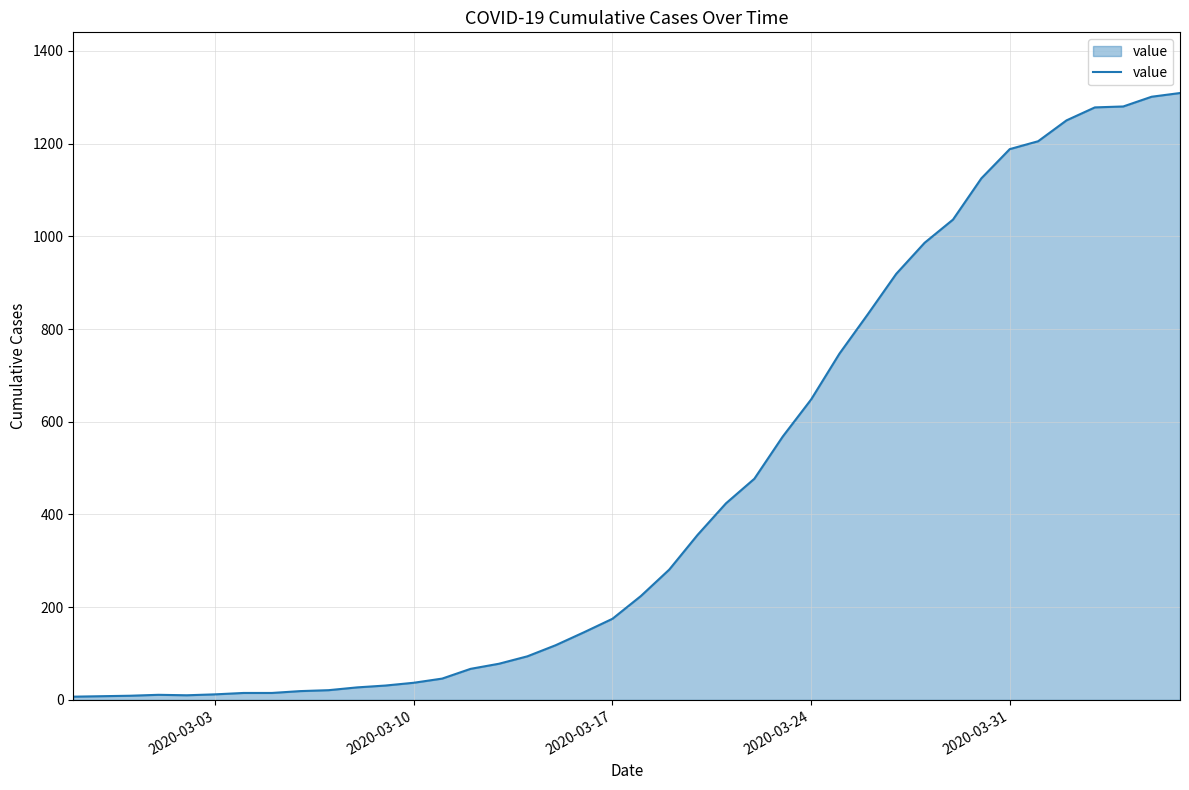

What is the maximum value shown in the chart?

1309